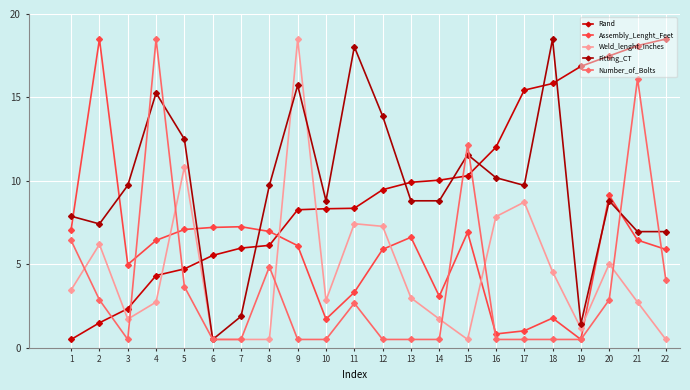

The Number_of_Bolts series shows 0.3 at 14. True or false?

False